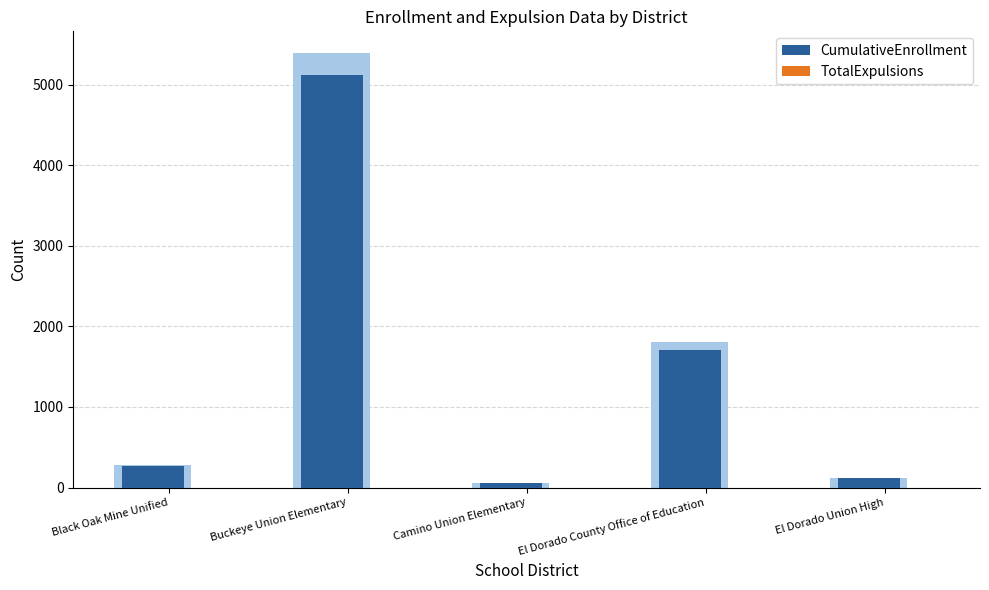

What is the sum of all CumulativeEnrollment values?

7271.3